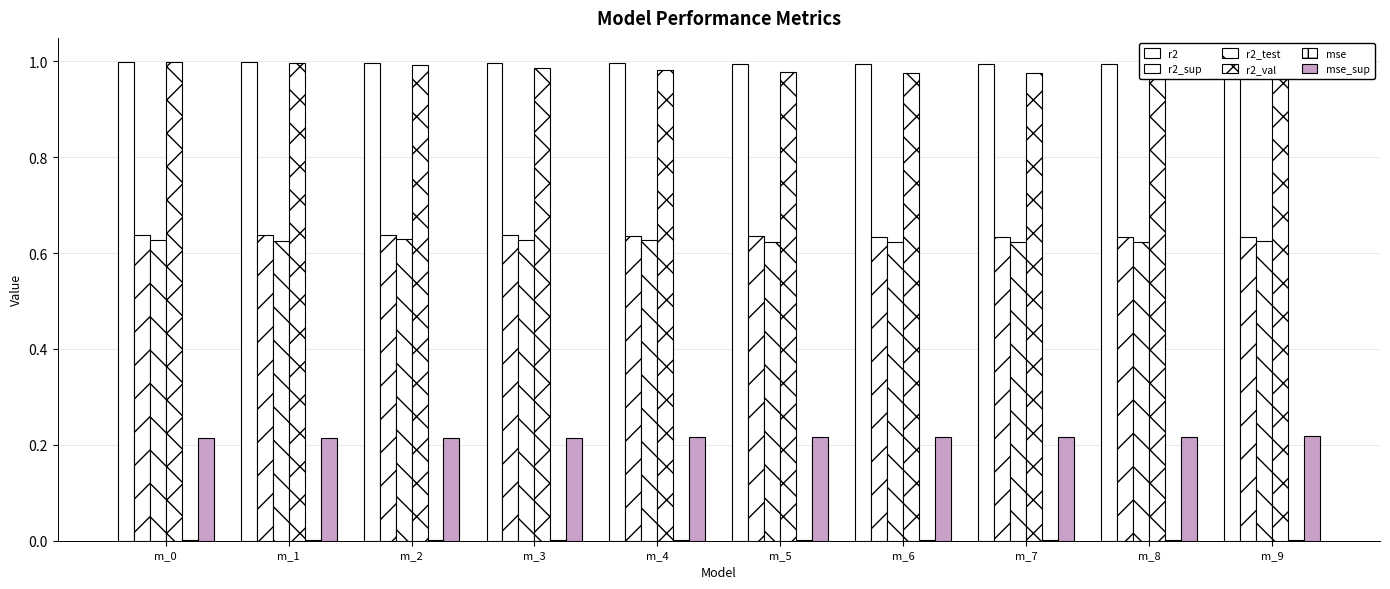

Is the value of r2_test at m_7 greater than the value of r2_val at m_4?

No